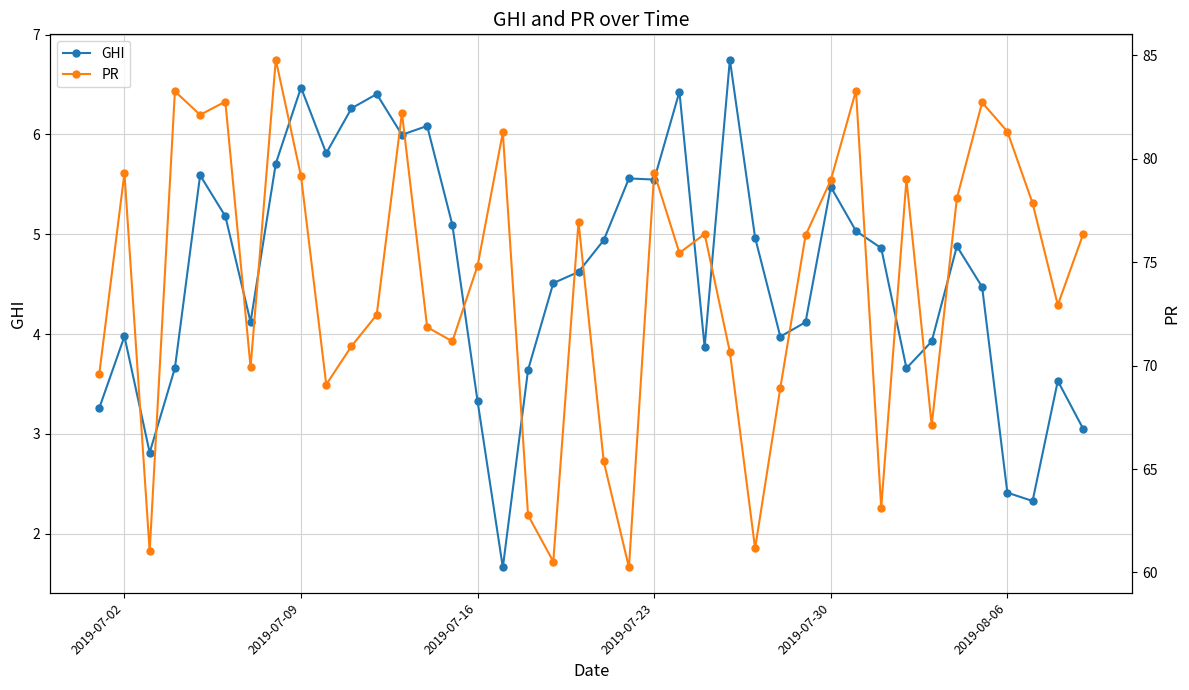

What is the maximum value for GHI?

6.7